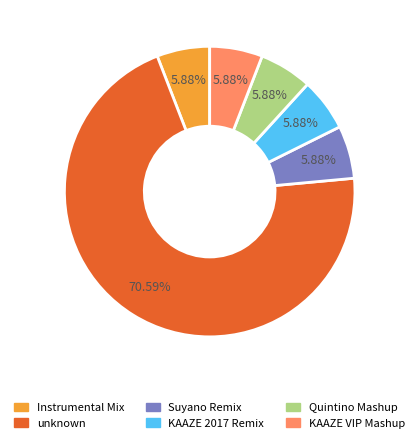

To the nearest percent, what is the average slice percentage?

17%